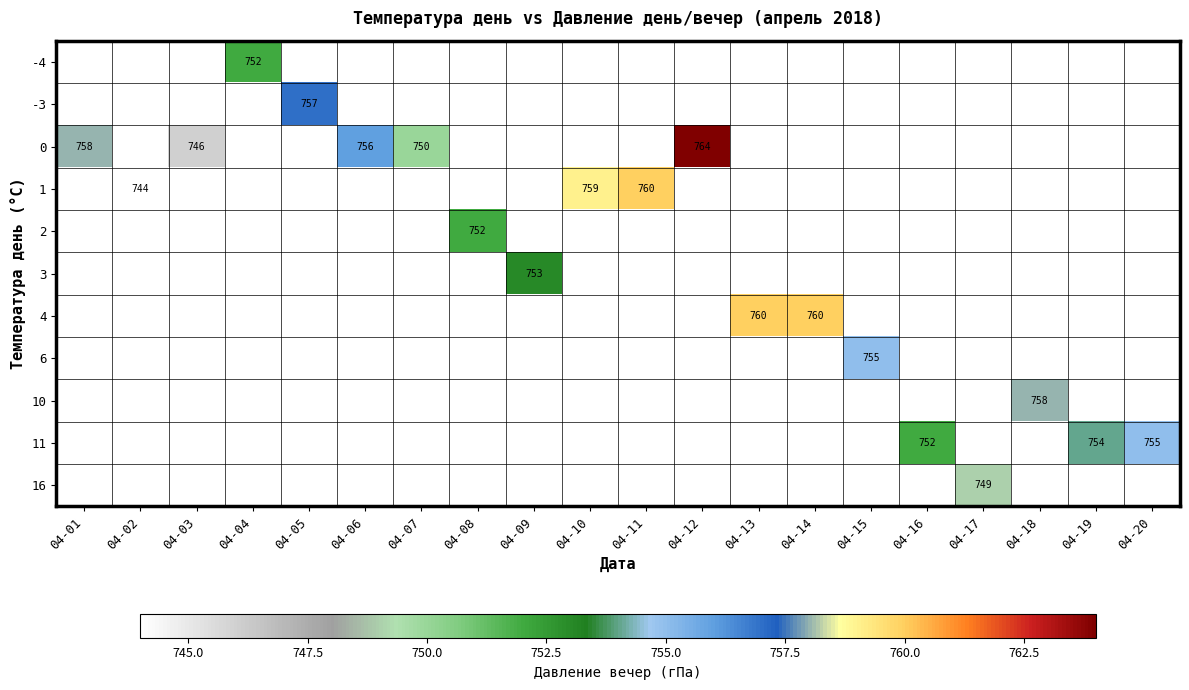

Between 04-19 and 04-20, which is larger?

04-20